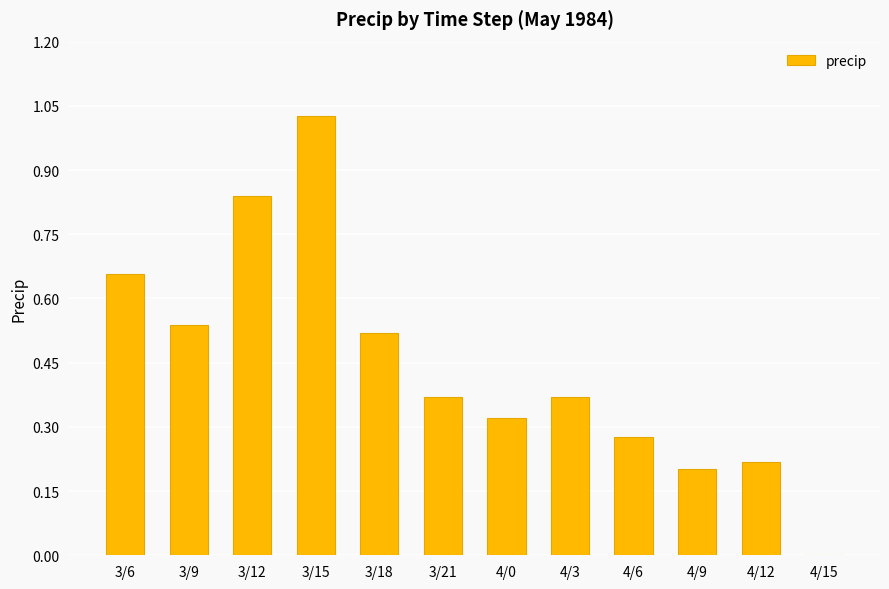

What is the sum of all values?

5.3